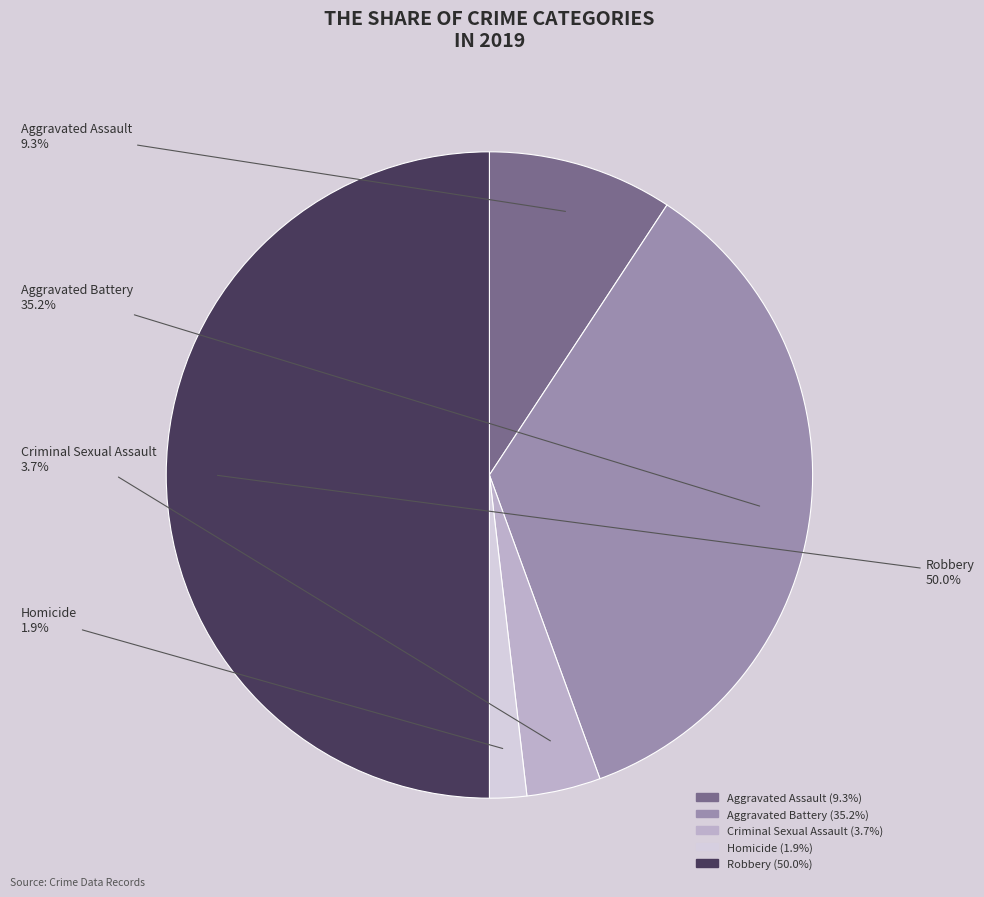

Combined, do Robbery and Aggravated Assault account for over 50%?

Yes